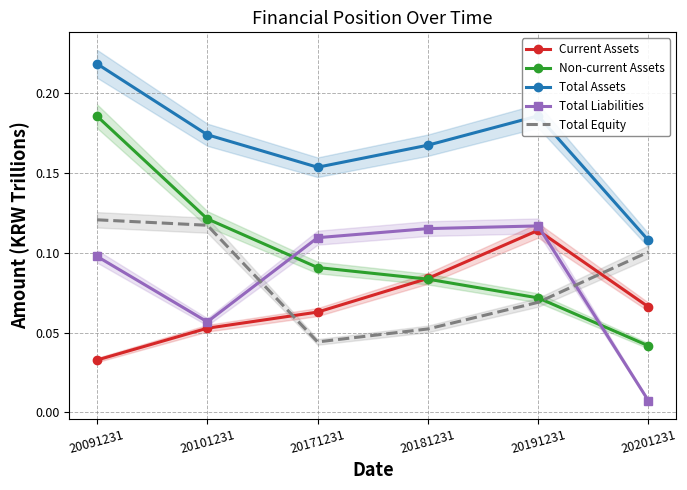

Is it true that Current Assets equals 0.1 at 20171231?

True